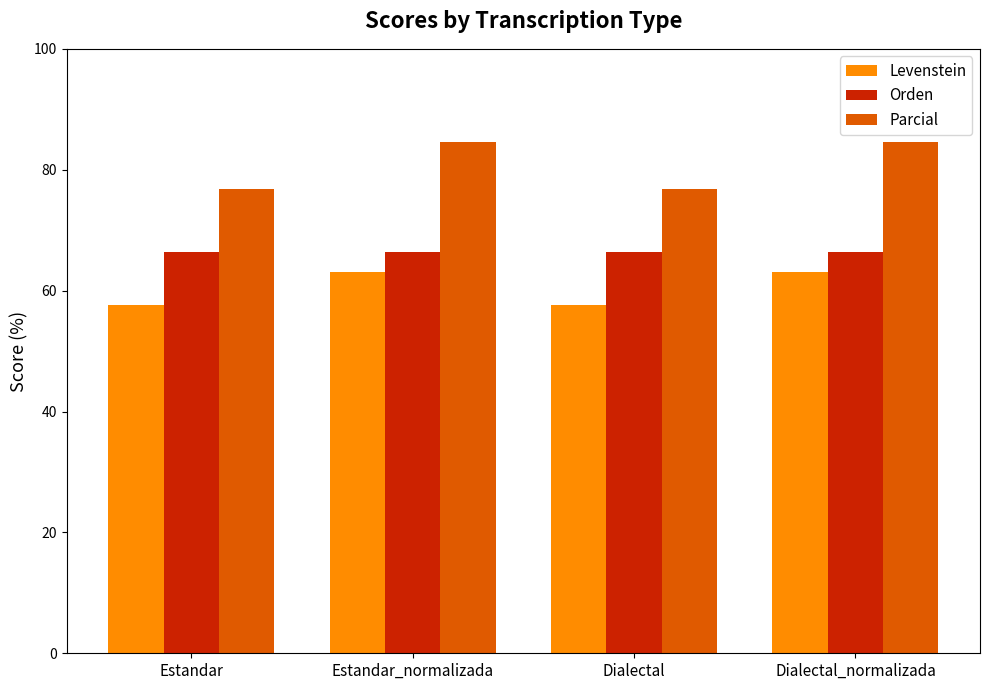

What is the sum of all Levenstein values?

241.3